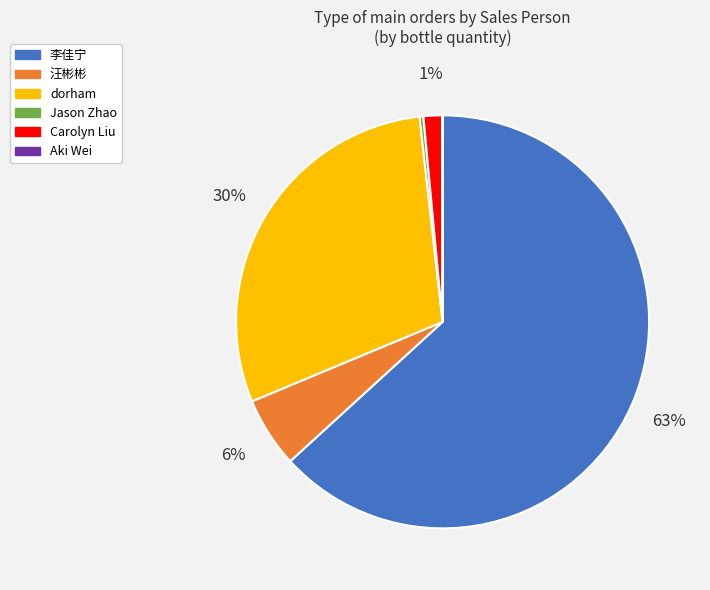

True or false: Jason Zhao accounts for 0% of the total.

True